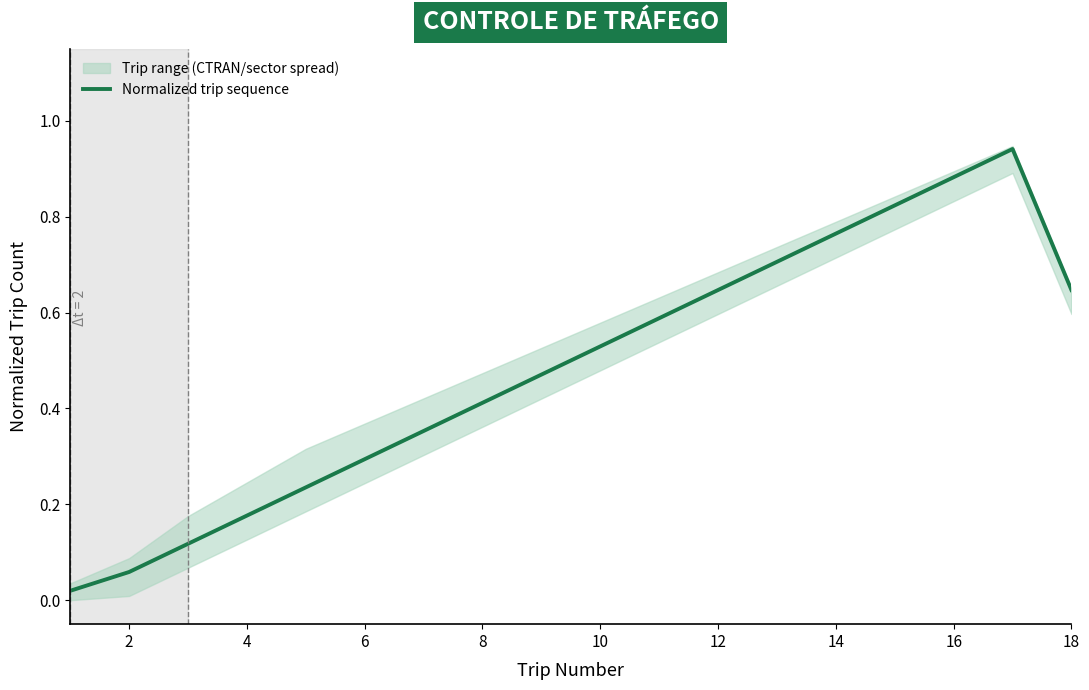

The Normalized trip sequence series shows 1.1 at 14. True or false?

False